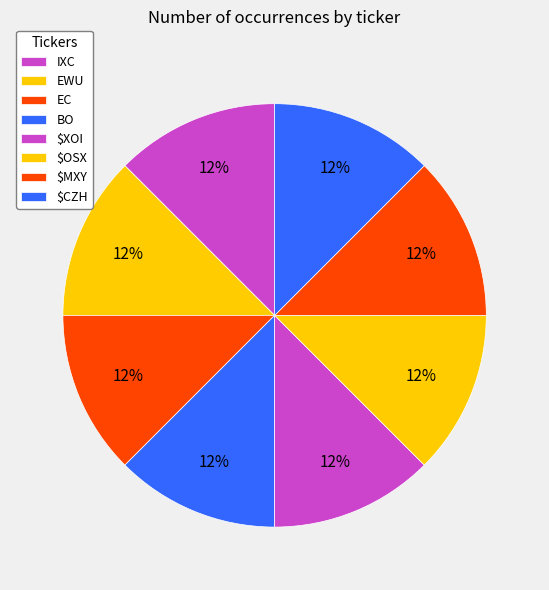

Is there any slice that represents more than half of the pie?

No